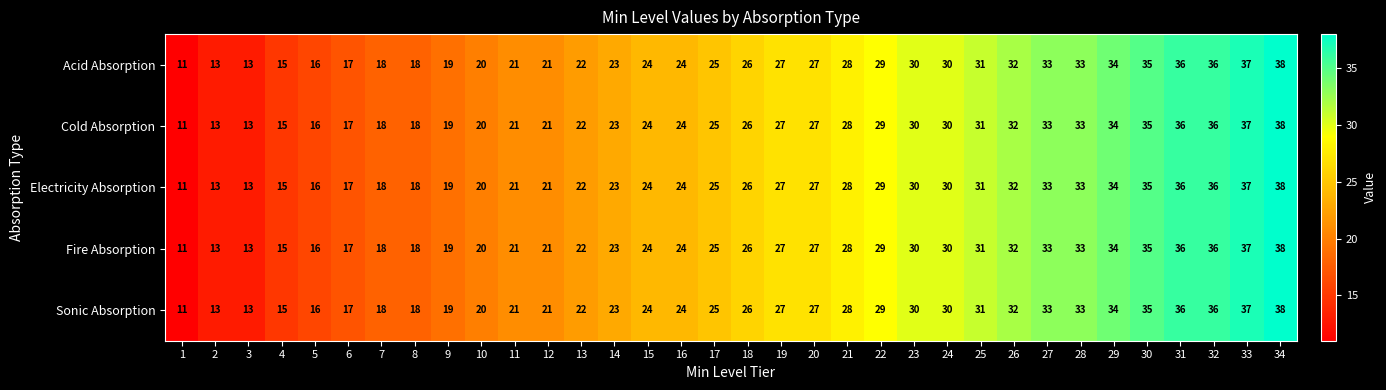

What is the difference between the maximum and minimum values in the Sonic Absorption series?

27